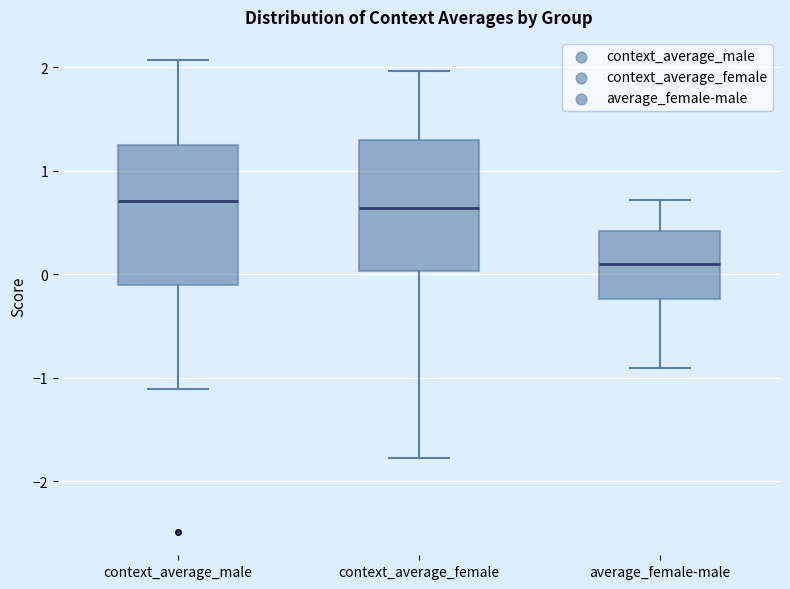

Reading left to right, transcribe this box plot: for each box, give where its median line is, the range the box spans, and where its two whiskers end, as read against the y-axis. The values are not printed on the chart, so give them approximately, as read against the axis.

context_average_male: median 0.7, box -0.1 to 1.2, whiskers -1.1 to 2.1
context_average_female: median 0.6, box 0.0 to 1.3, whiskers -1.8 to 2.0
average_female-male: median 0.1, box -0.2 to 0.4, whiskers -0.9 to 0.7